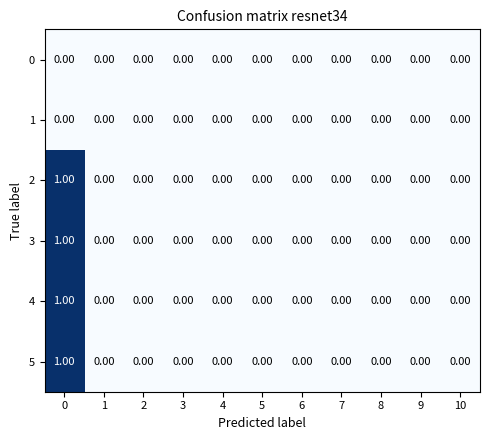

Reading left to right, what are all the values shown in this chart?

0: 0=0	1=0	2=0	3=0	4=0	5=0	6=0	7=0	8=0	9=0	10=0
1: 0=0	1=0	2=0	3=0	4=0	5=0	6=0	7=0	8=0	9=0	10=0
2: 0=1	1=0	2=0	3=0	4=0	5=0	6=0	7=0	8=0	9=0	10=0
3: 0=1	1=0	2=0	3=0	4=0	5=0	6=0	7=0	8=0	9=0	10=0
4: 0=1	1=0	2=0	3=0	4=0	5=0	6=0	7=0	8=0	9=0	10=0
5: 0=1	1=0	2=0	3=0	4=0	5=0	6=0	7=0	8=0	9=0	10=0